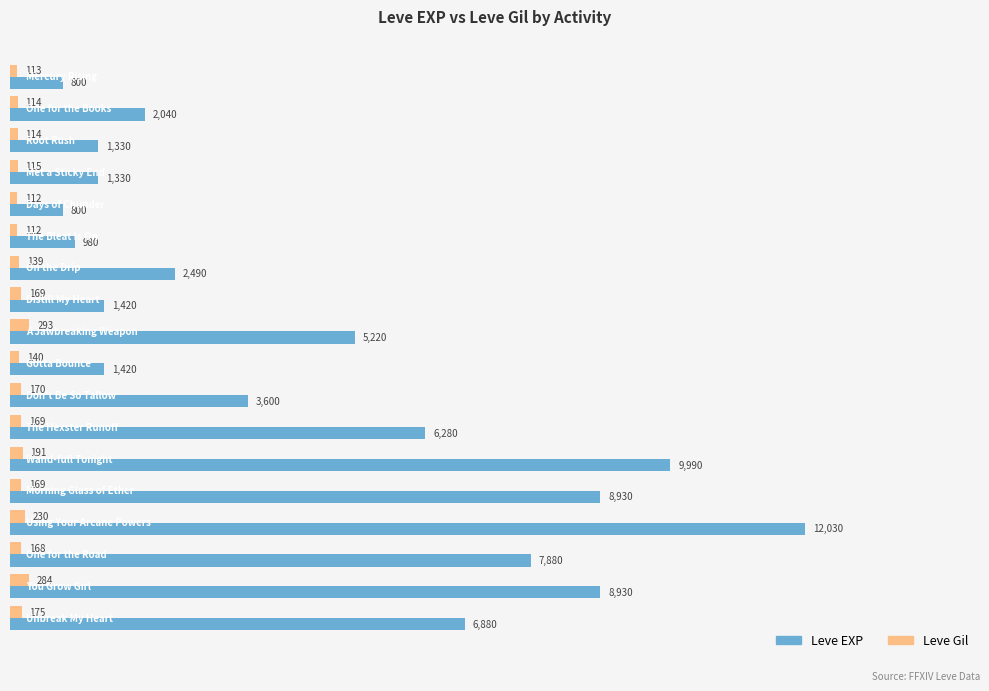

At how many categories does at least one series exceed 4641?

8